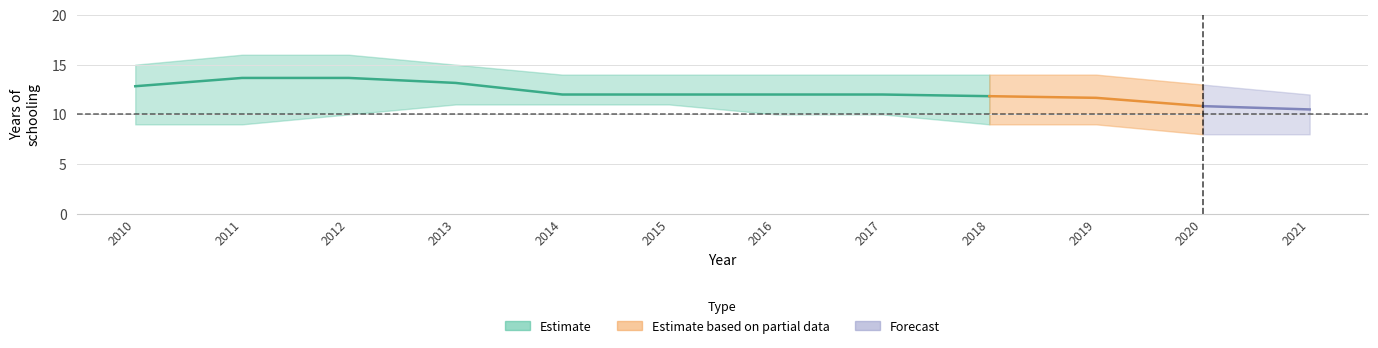

True or false: AFG and BRA intersect in this chart.

False